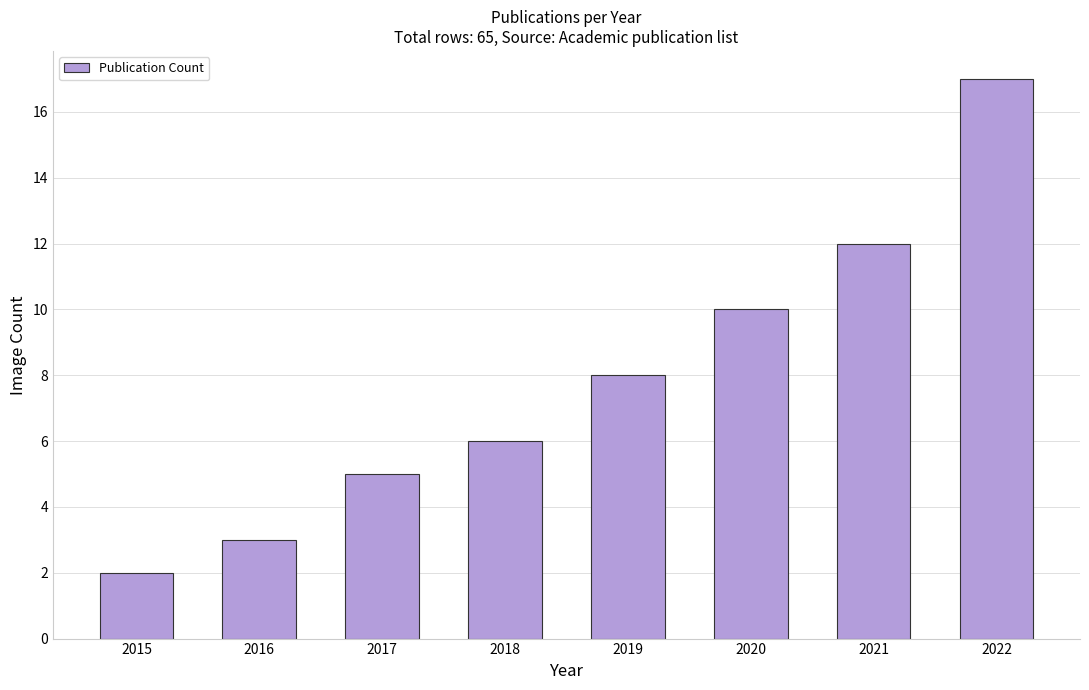

The value at 2019 is 8. True or false?

True